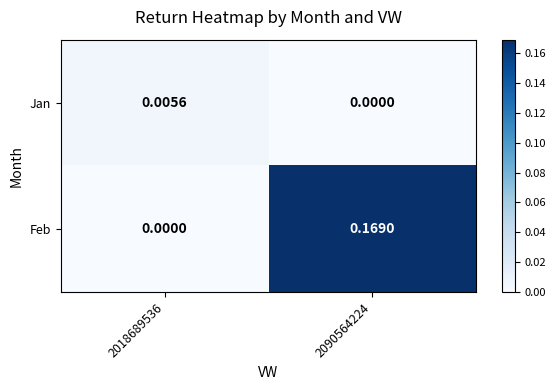

At 2018689536, list the series in order from smallest to largest.

Feb, Jan